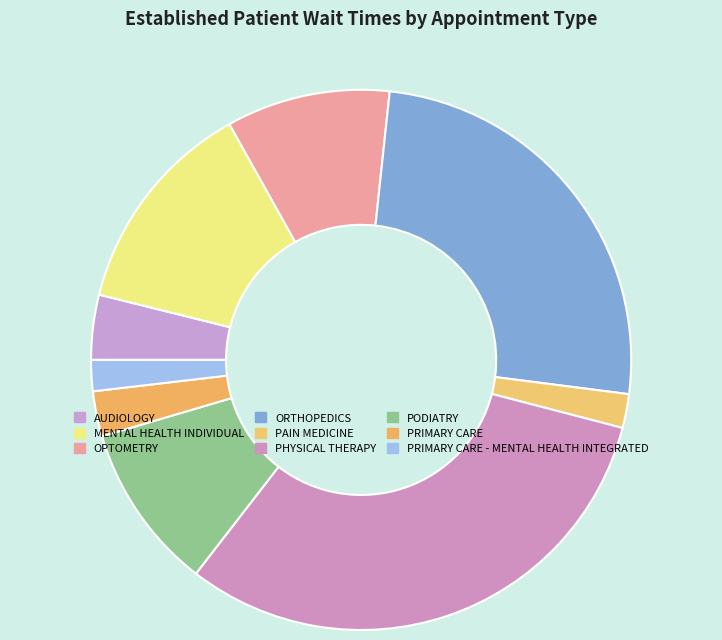

What percentage is the OPTOMETRY slice, to the nearest percent?

10%